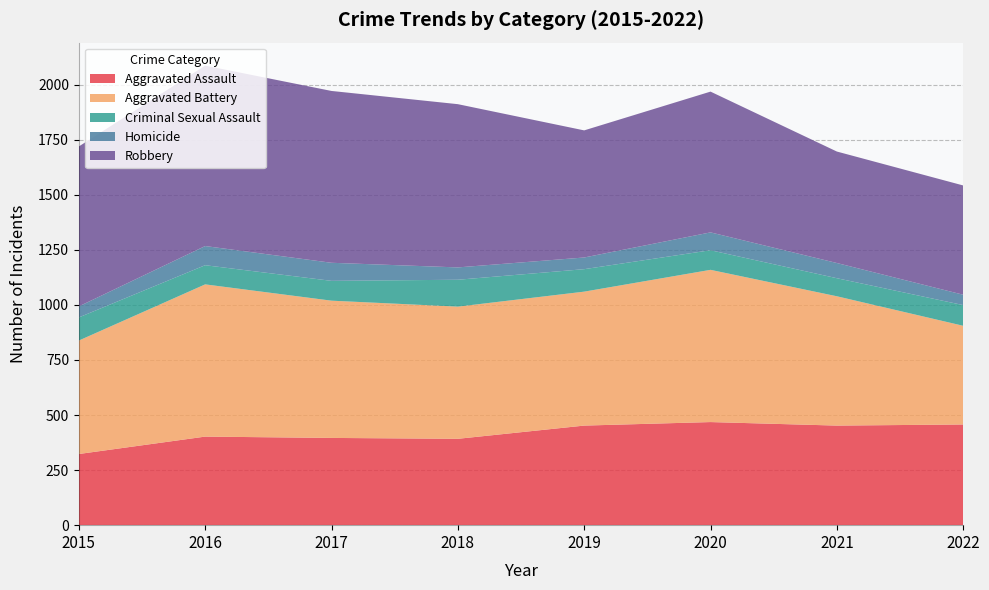

Reading left to right, transcribe all the data shown in this chart.

Aggravated Assault: 2015=323	2016=402	2017=396	2018=392	2019=452	2020=468	2021=452	2022=457
Aggravated Battery: 2015=515	2016=691	2017=623	2018=600	2019=608	2020=691	2021=587	2022=448
Criminal Sexual Assault: 2015=105	2016=87	2017=90	2018=122	2019=102	2020=89	2021=82	2022=94
Homicide: 2015=50	2016=87	2017=82	2018=56	2019=53	2020=81	2021=69	2022=47
Robbery: 2015=726	2016=819	2017=780	2018=741	2019=577	2020=639	2021=506	2022=496